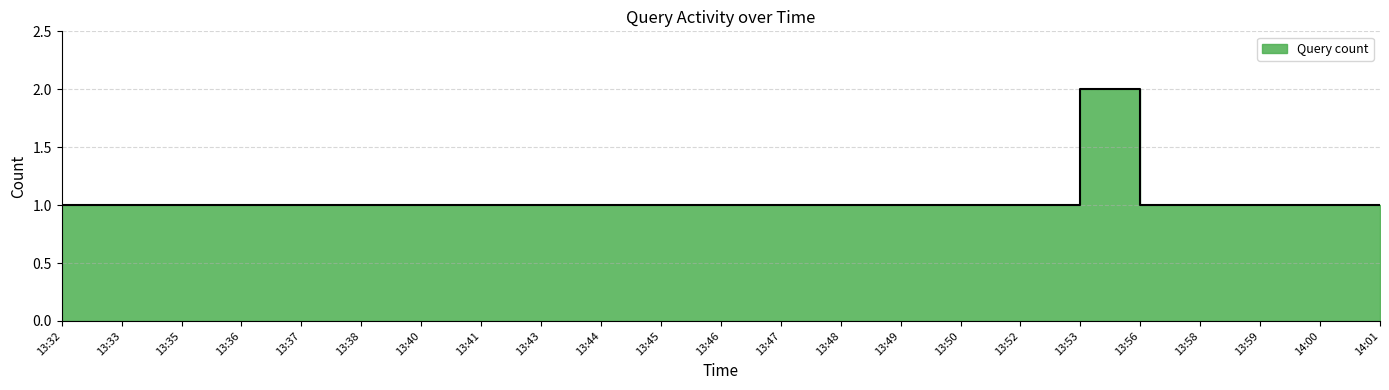

What value does the data have at 13:37?

1